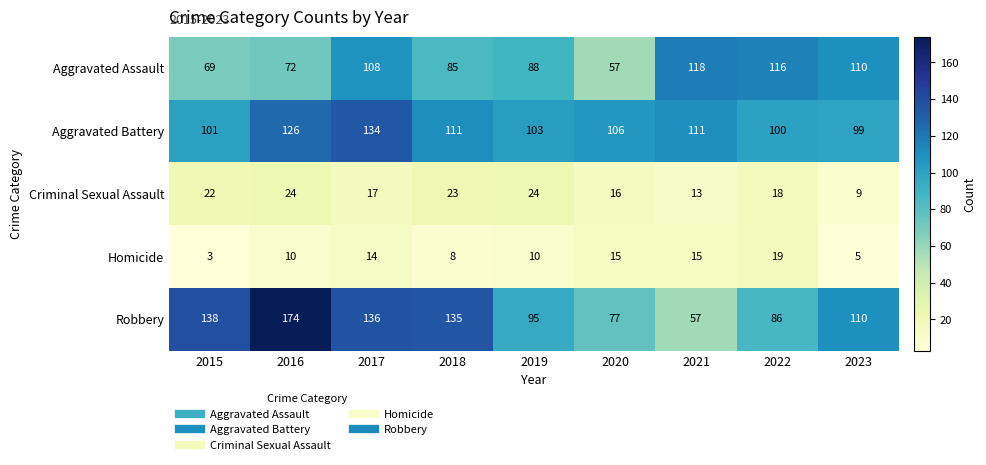

At which category is the sum across all series the highest?

2017